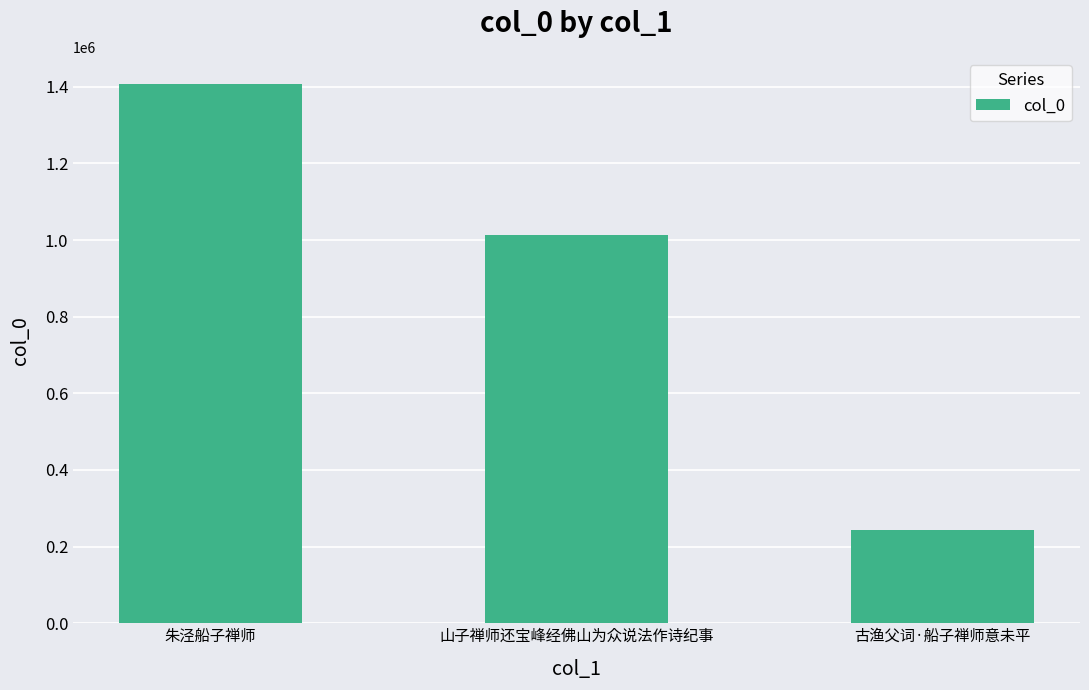

What value does the data have at 山子禅师还宝峰经佛山为众说法作诗纪事, to the nearest 100?

1012500